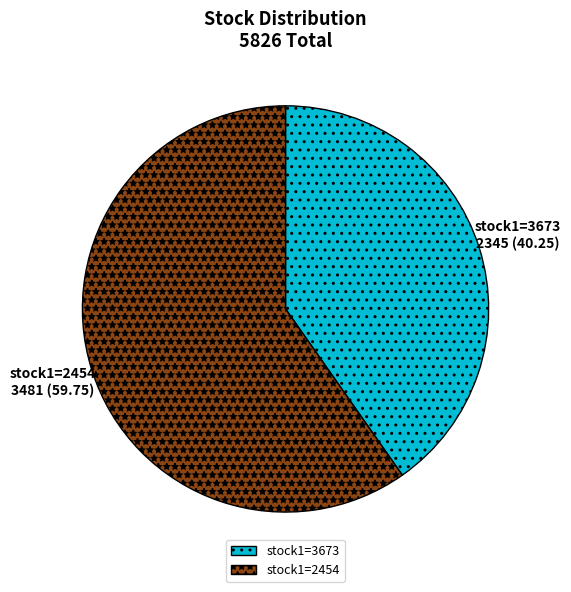

Combined, do stock1=2454 and stock1=3673 account for over 50%?

Yes